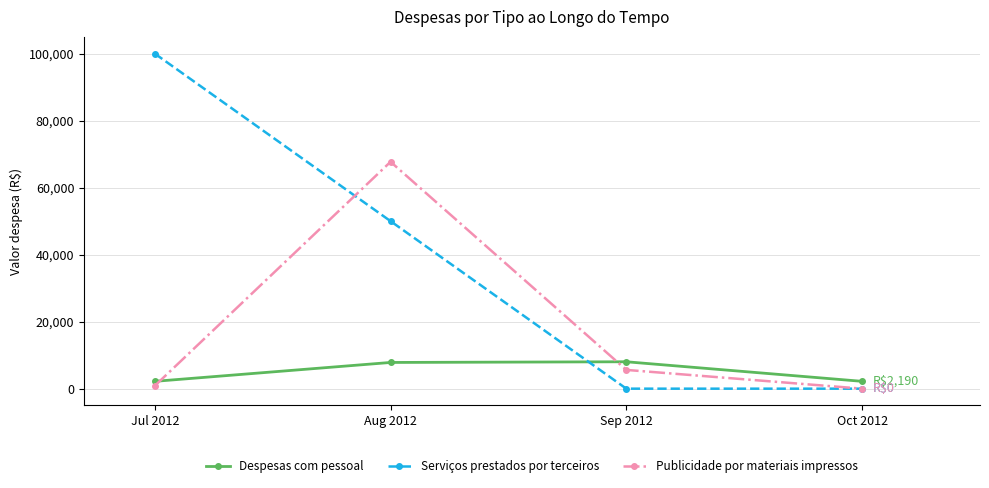

In Publicidade por materiais impressos, how many points are higher than both neighbors (excluding endpoints)?

1